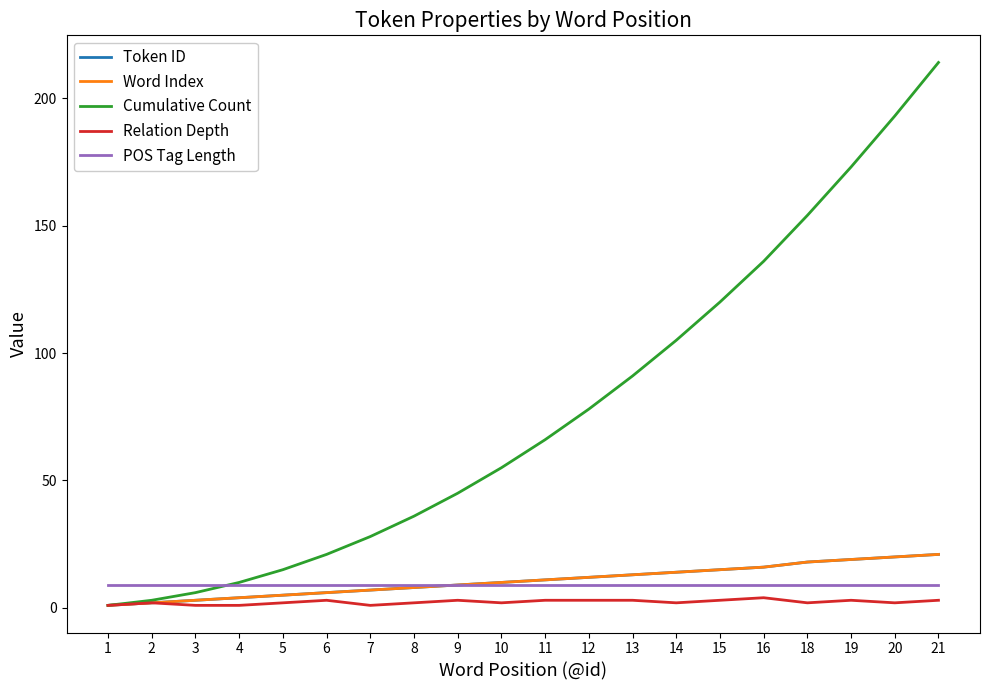

Does the chart display data point markers on the line(s)?

No